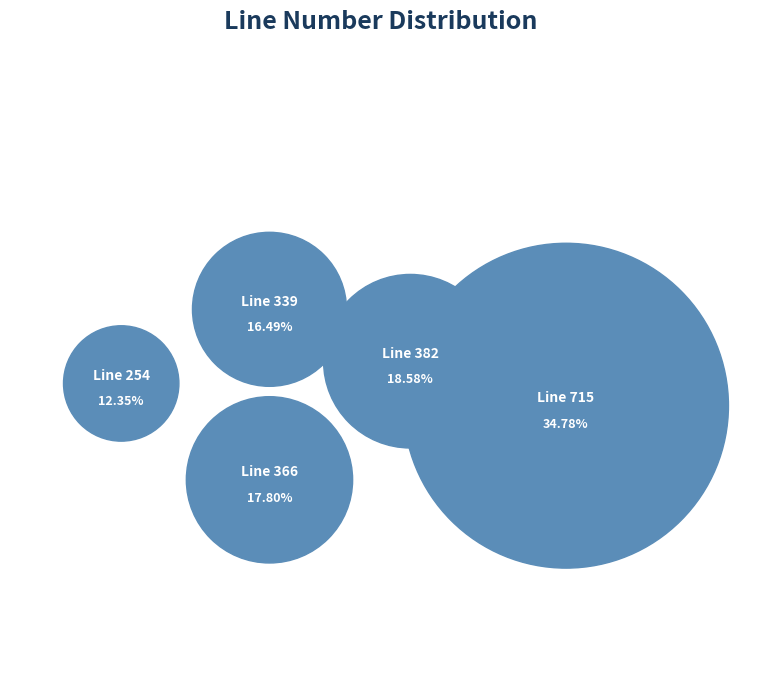

How many segments does this pie chart have?

5